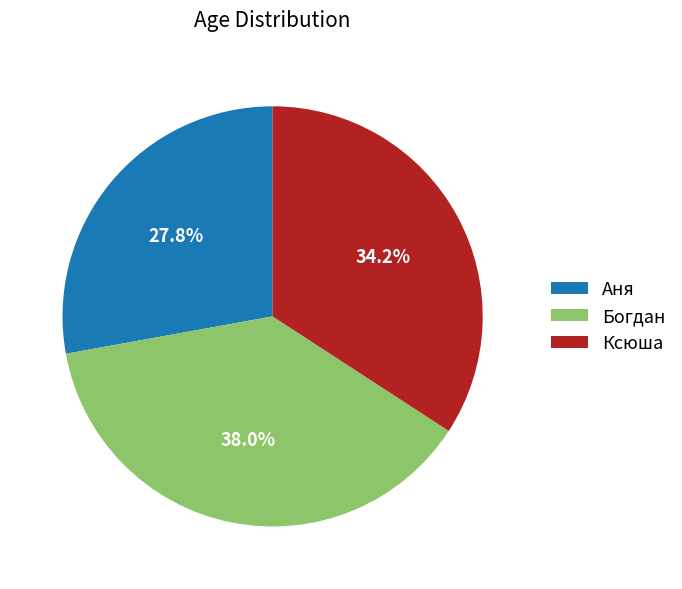

The Богдан slice represents 23% of the pie. True or false?

False